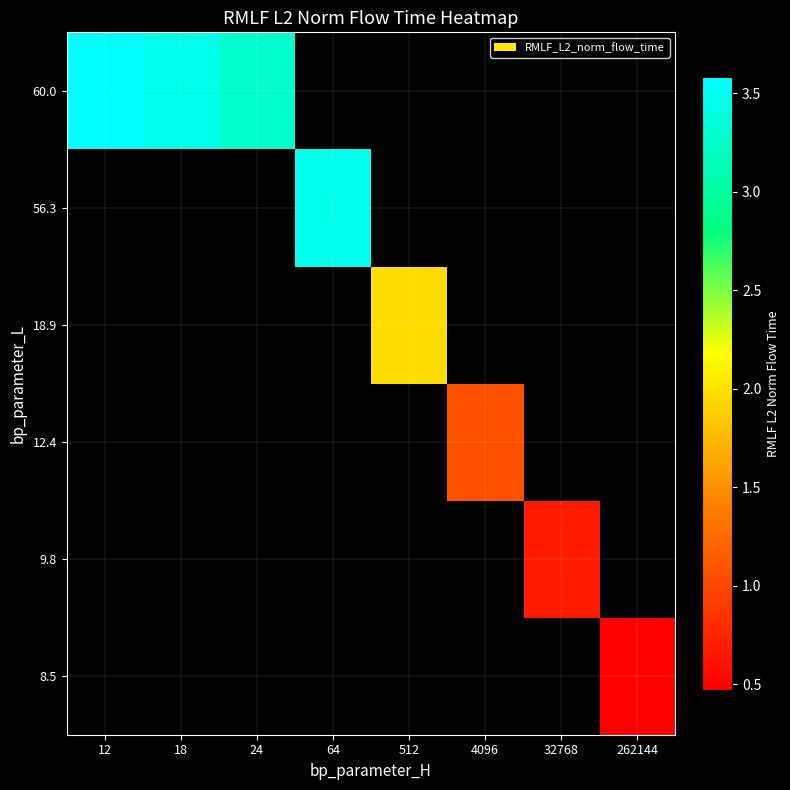

How many distinct data groups are displayed?

6